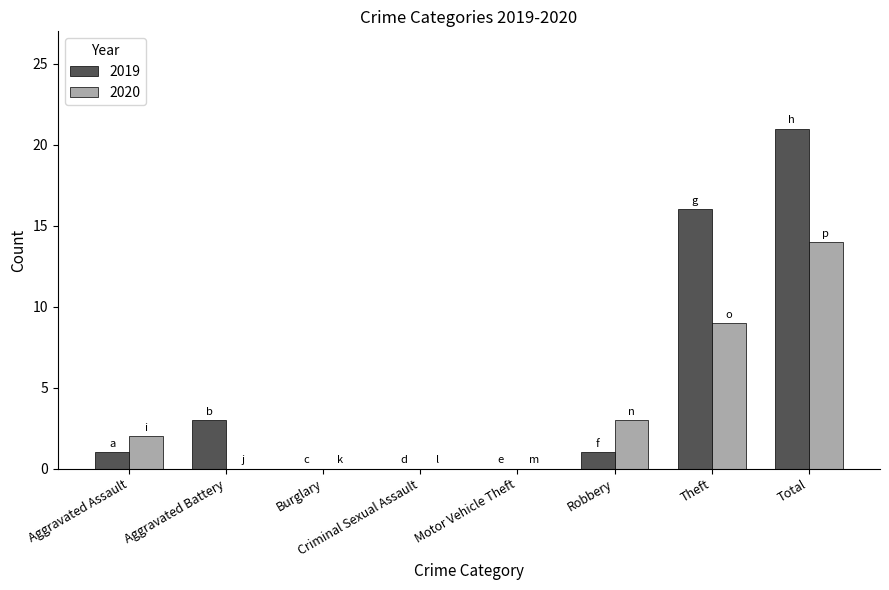

Which category has the highest value across all series?

Total